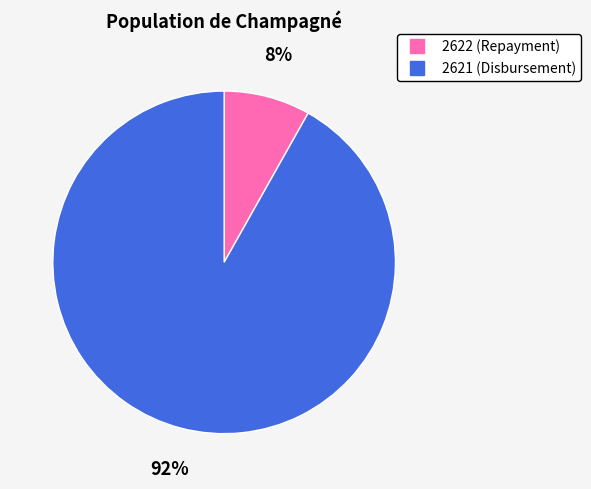

Between 2622 and 2621, which is larger?

2621